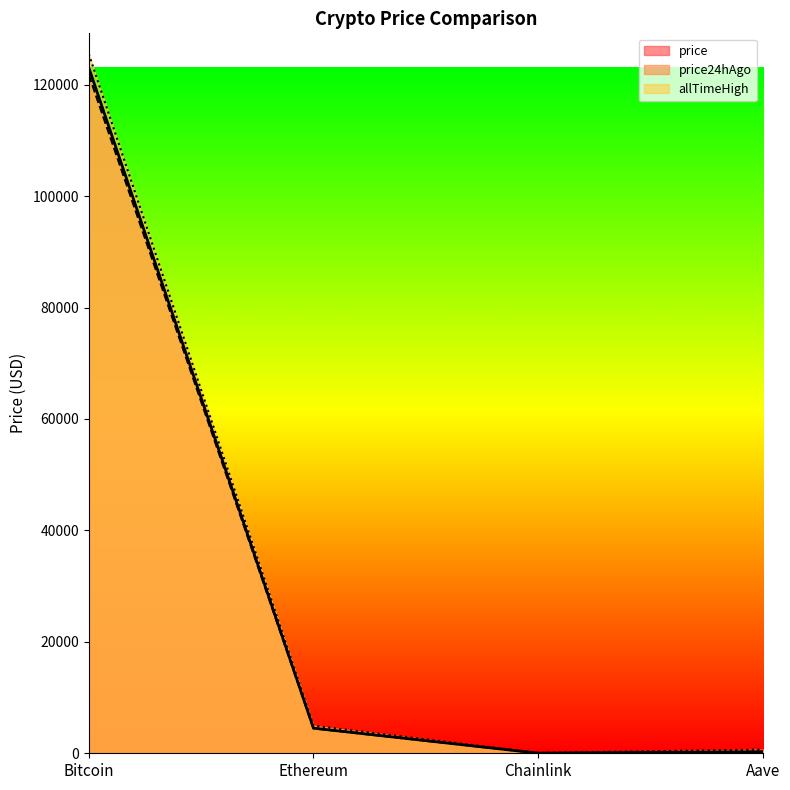

How many values in the price series are below 4510?

2